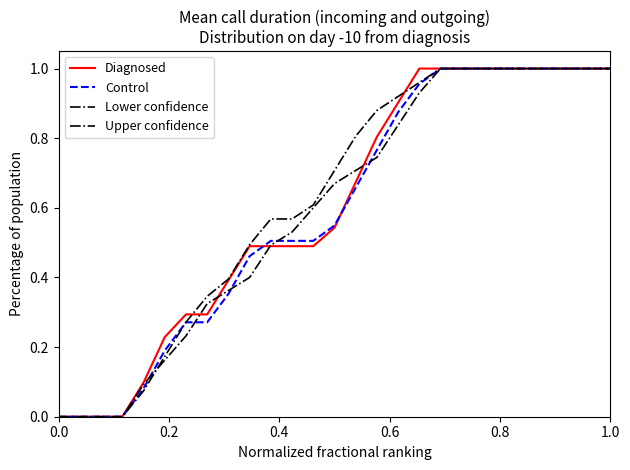

List the series in order of their peak value, lowest first.

Diagnosed, Control, Lower confidence, Upper confidence